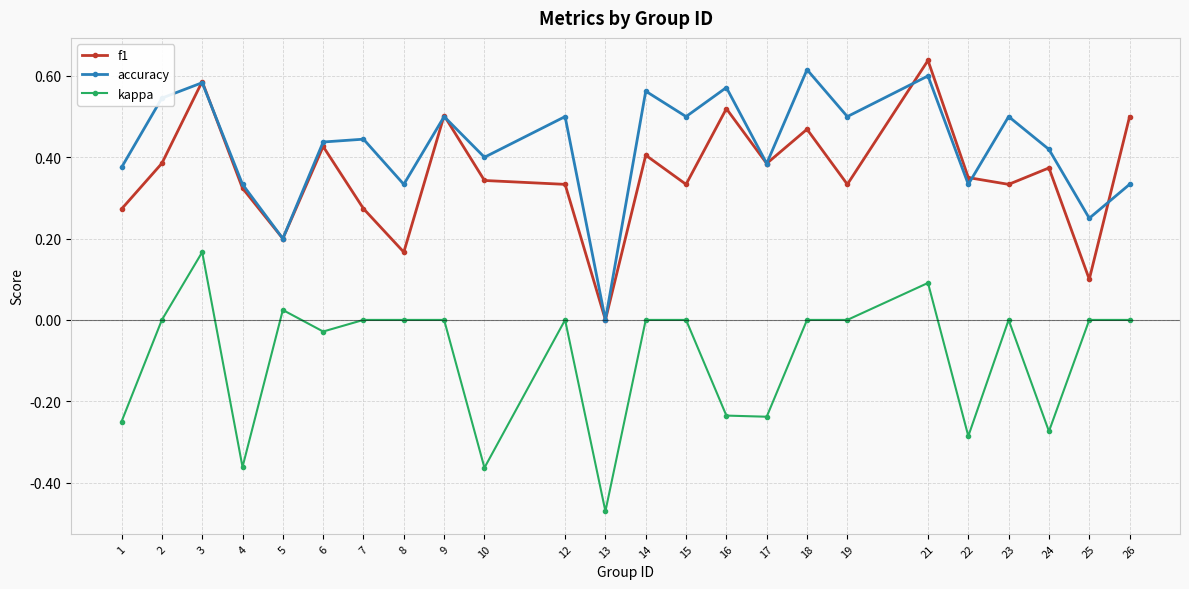

In accuracy, how many points are lower than both neighbors (excluding endpoints)?

9